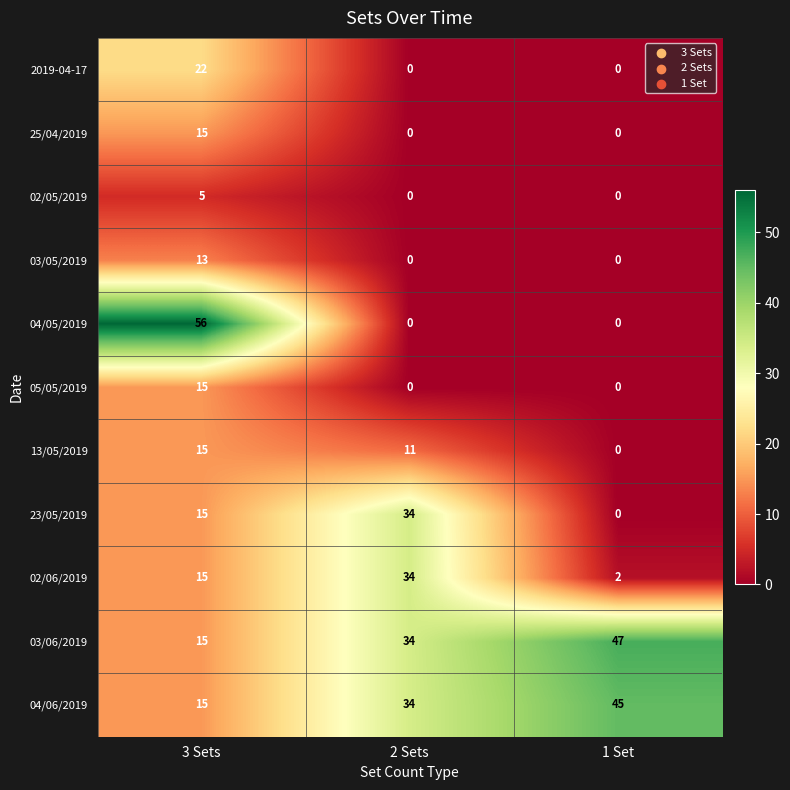

At how many categories does at least one series exceed 46?

2